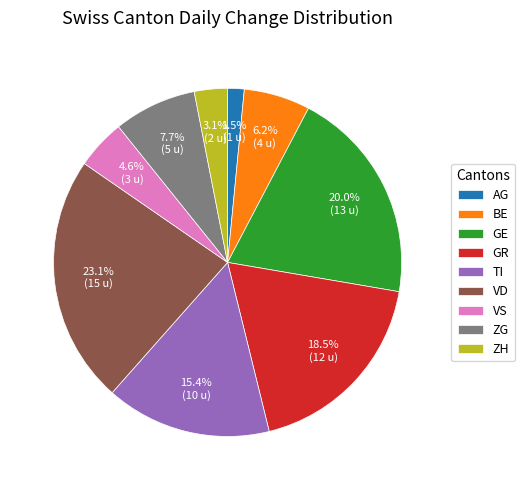

To the nearest percent, what is the difference between the largest and smallest slice percentages?

22%